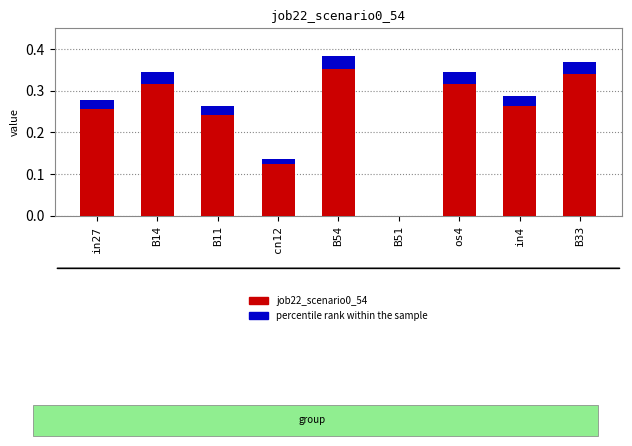

List the series in order of their overall mean, lowest first.

percentile rank within the sample, job22_scenario0_54